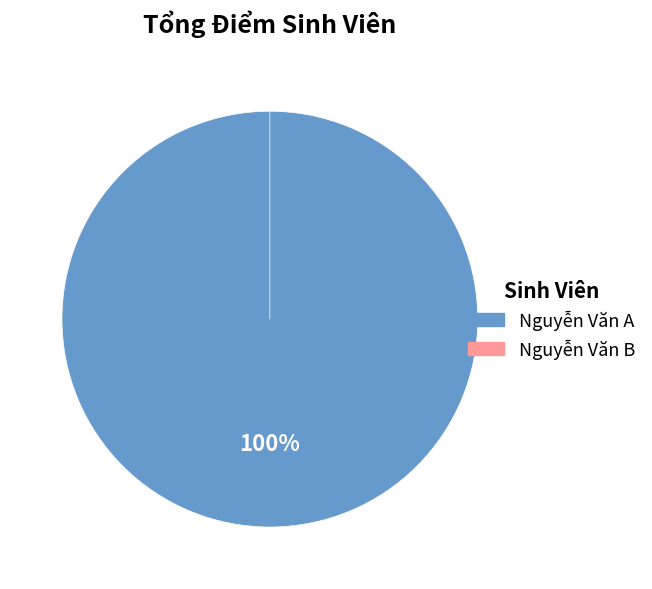

Does Nguyễn Văn B represent more than half of the total?

No